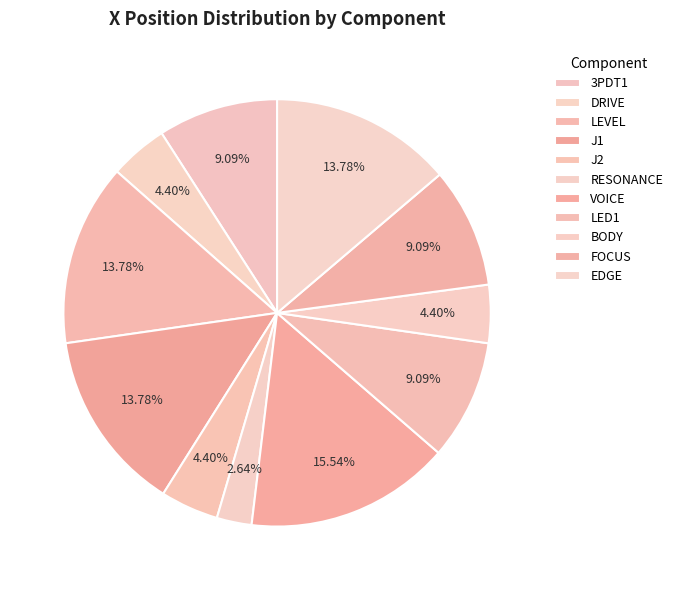

To the nearest percent, what percentage of the pie is LED1?

9%